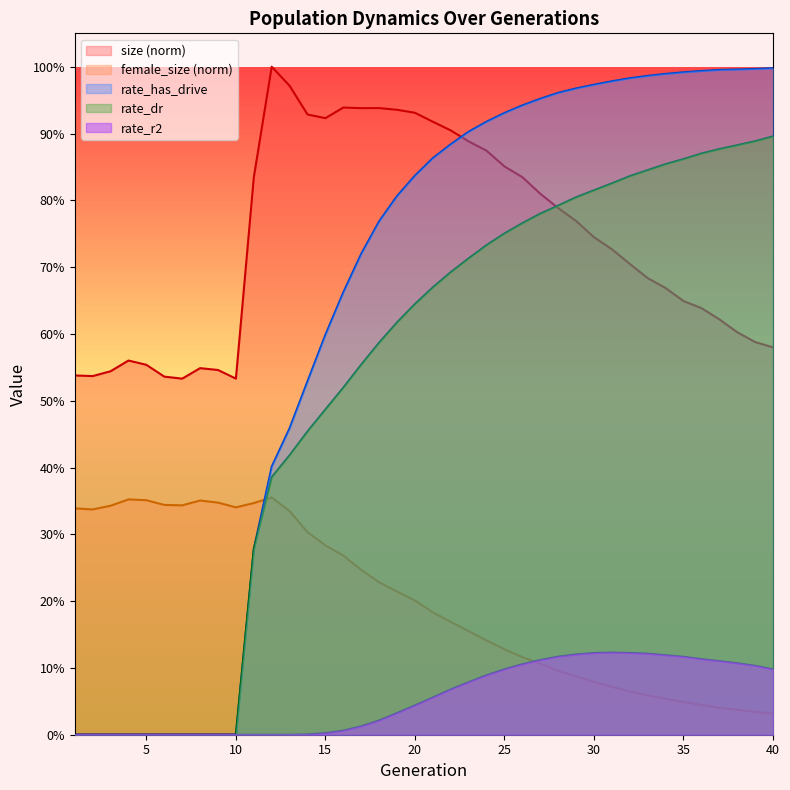

What is the total value across all series at 39?

2.6